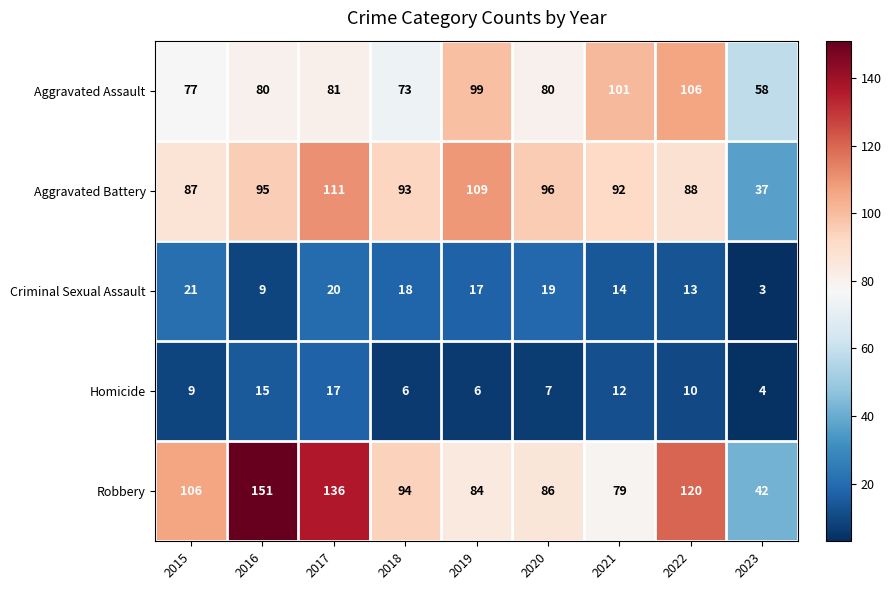

What is the difference between the Aggravated Assault values at 2018 and 2016?

7